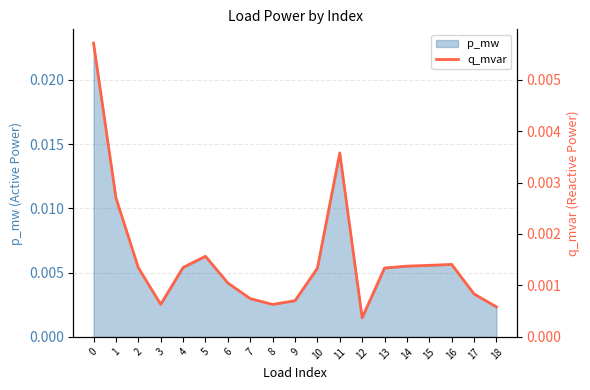

Is it true that the value at 1 is 0.0?

False